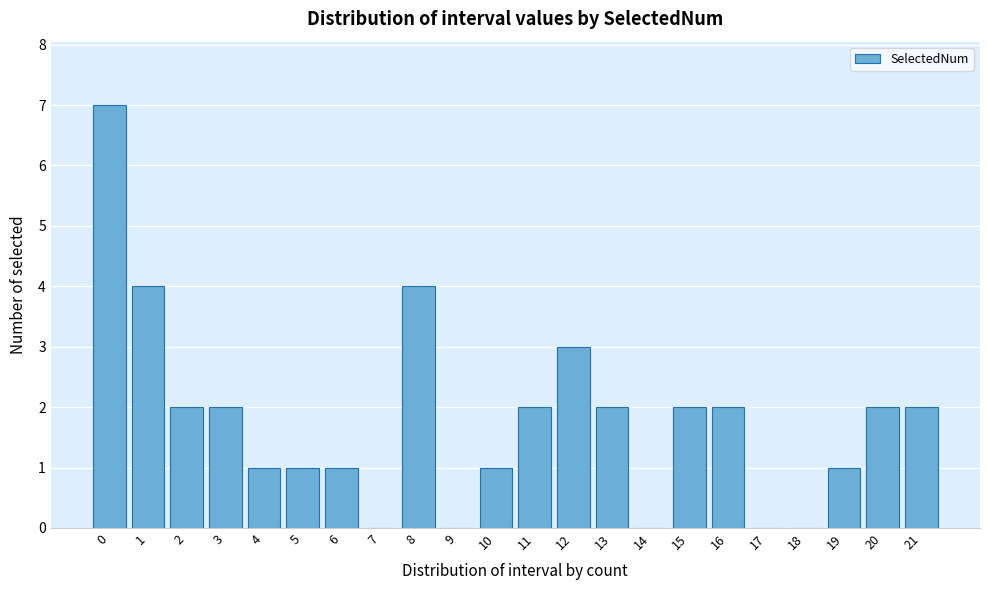

Reading left to right, transcribe all the data shown in this chart.

0=7	1=4	2=2	3=2	4=1	5=1	6=1	7=0	8=4	9=0	10=1	11=2	12=3	13=2	14=0	15=2	16=2	17=0	18=0	19=1	20=2	21=2